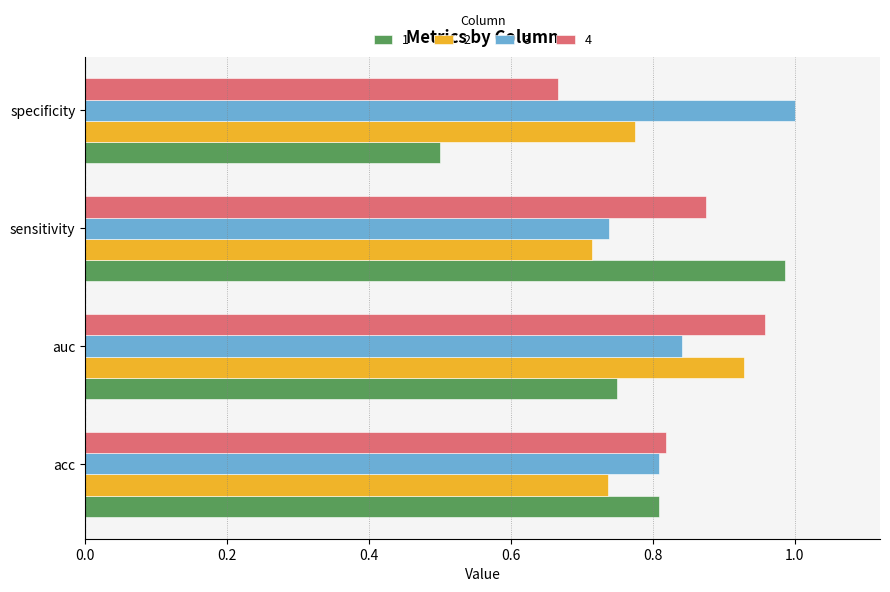

True or false: 4 has a value of 0.4 at auc.

False